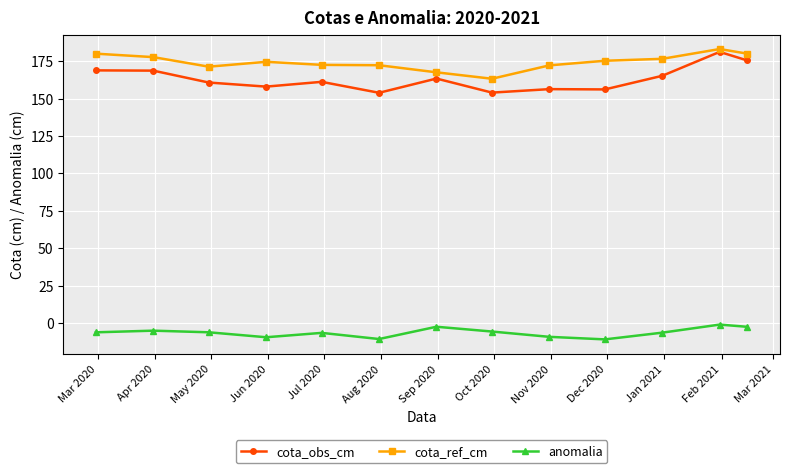

What is the difference between the second highest and second lowest values in the anomalia series?

8.2